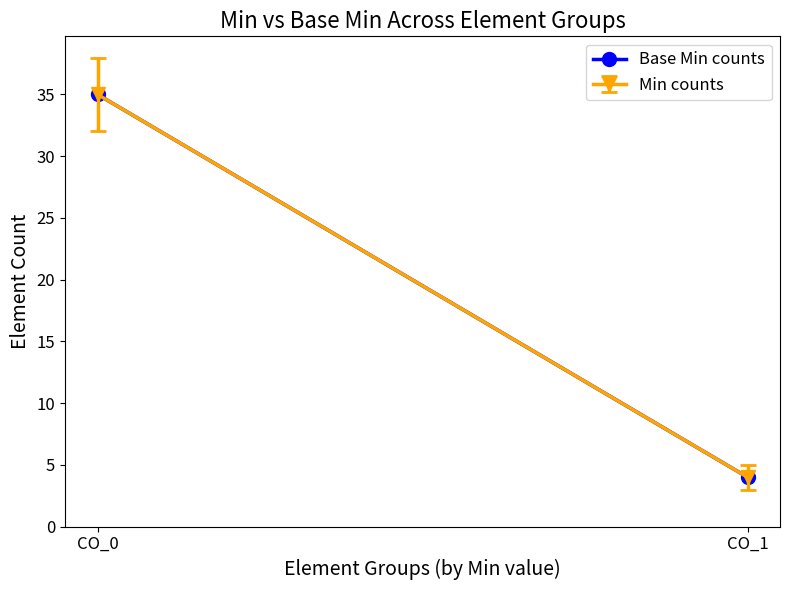

True or false: the data shows 60 at CO_0.

False